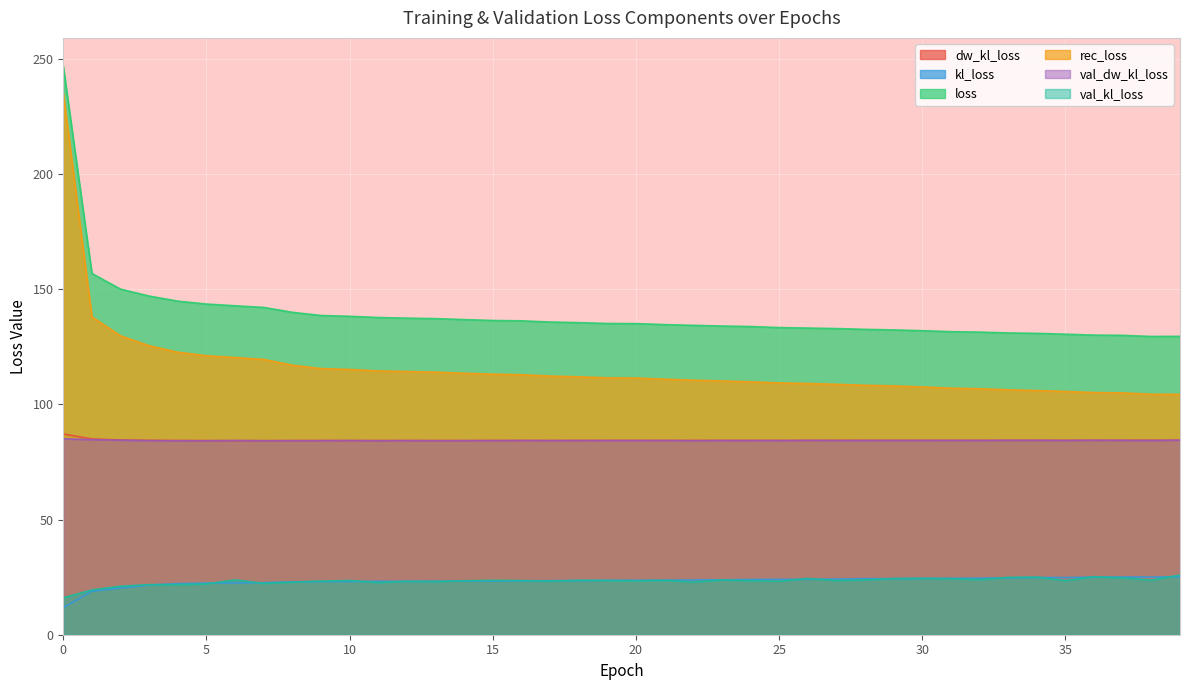

Which series has the widest spread of values?

rec_loss